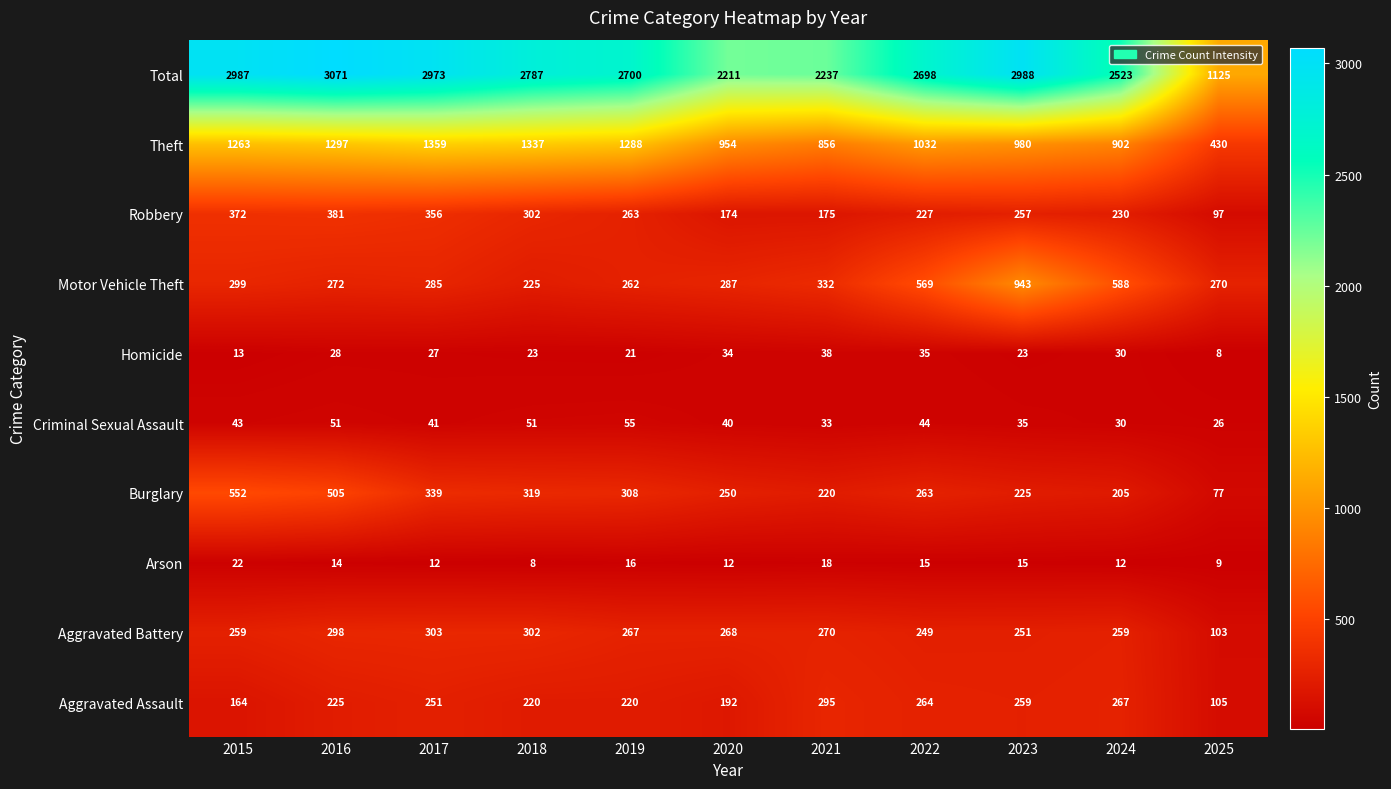

List the series in order of their peak value, highest first.

Total, Theft, Motor Vehicle Theft, Burglary, Robbery, Aggravated Battery, Aggravated Assault, Criminal Sexual Assault, Homicide, Arson